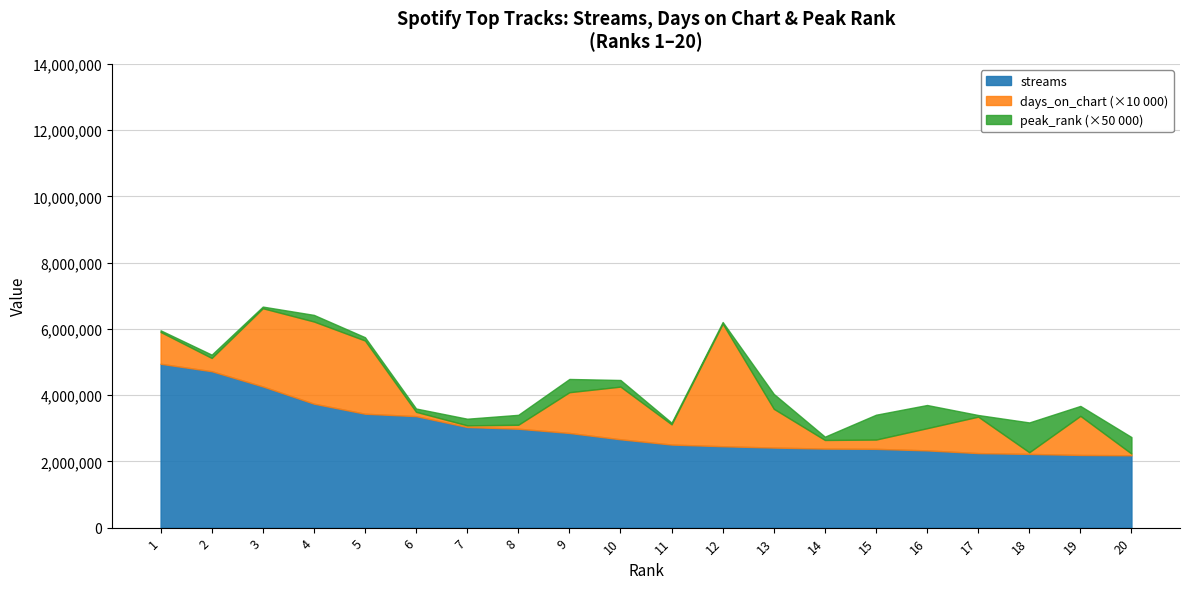

True or false: streams and peak_rank cross at least once.

False